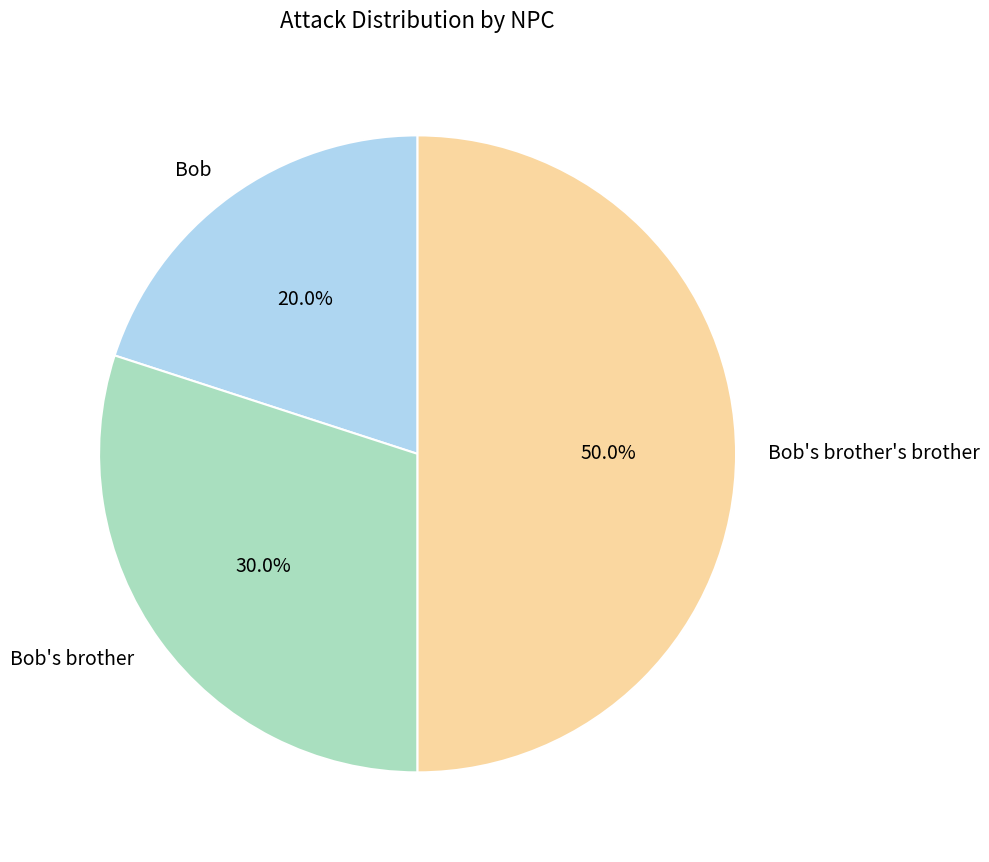

To the nearest percent, what is the combined percentage of Bob and Bob's brother's brother?

70%